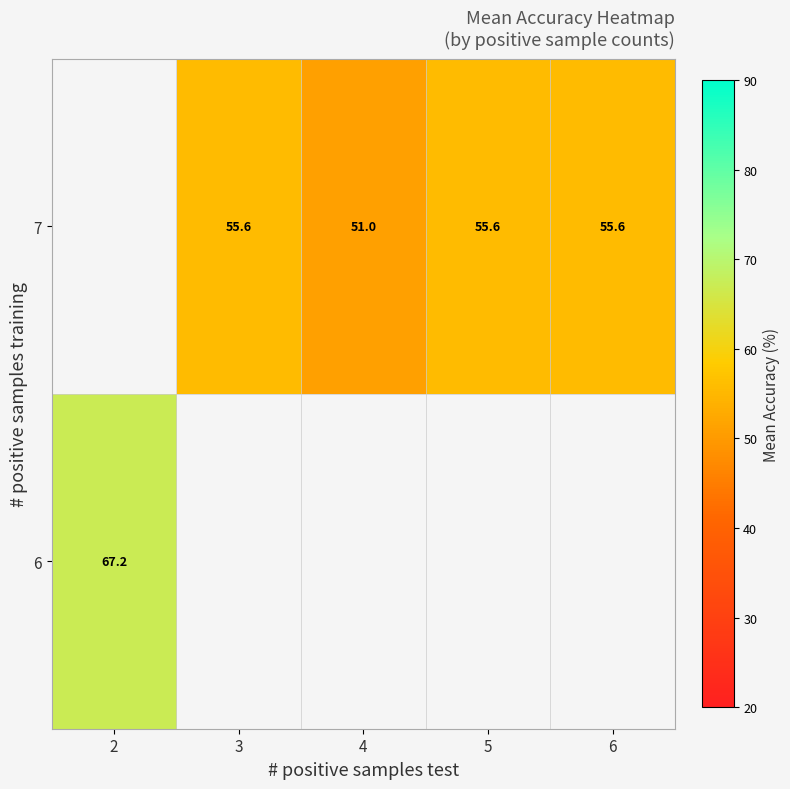

At which label does 7 first exceed 55?

3